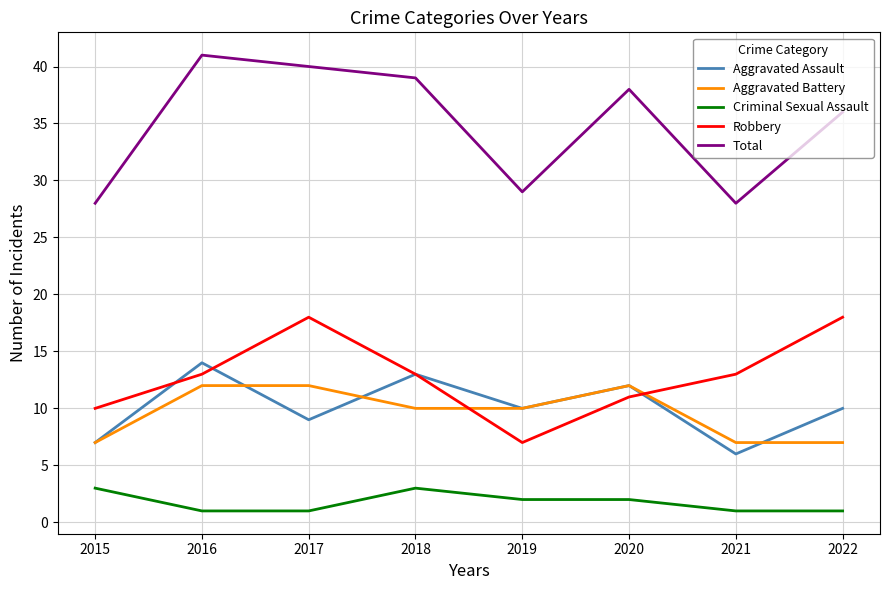

At how many categories does at least one series exceed 35?

5